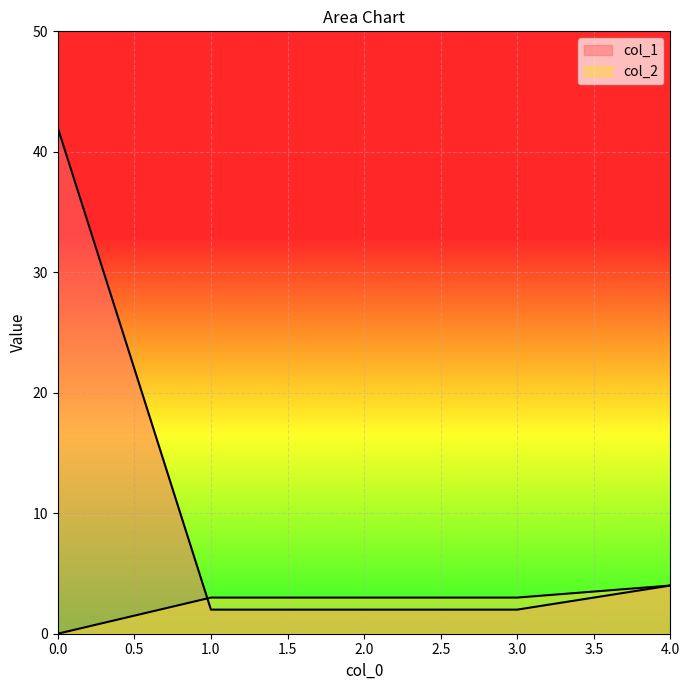

How many lines are shown in the chart?

2